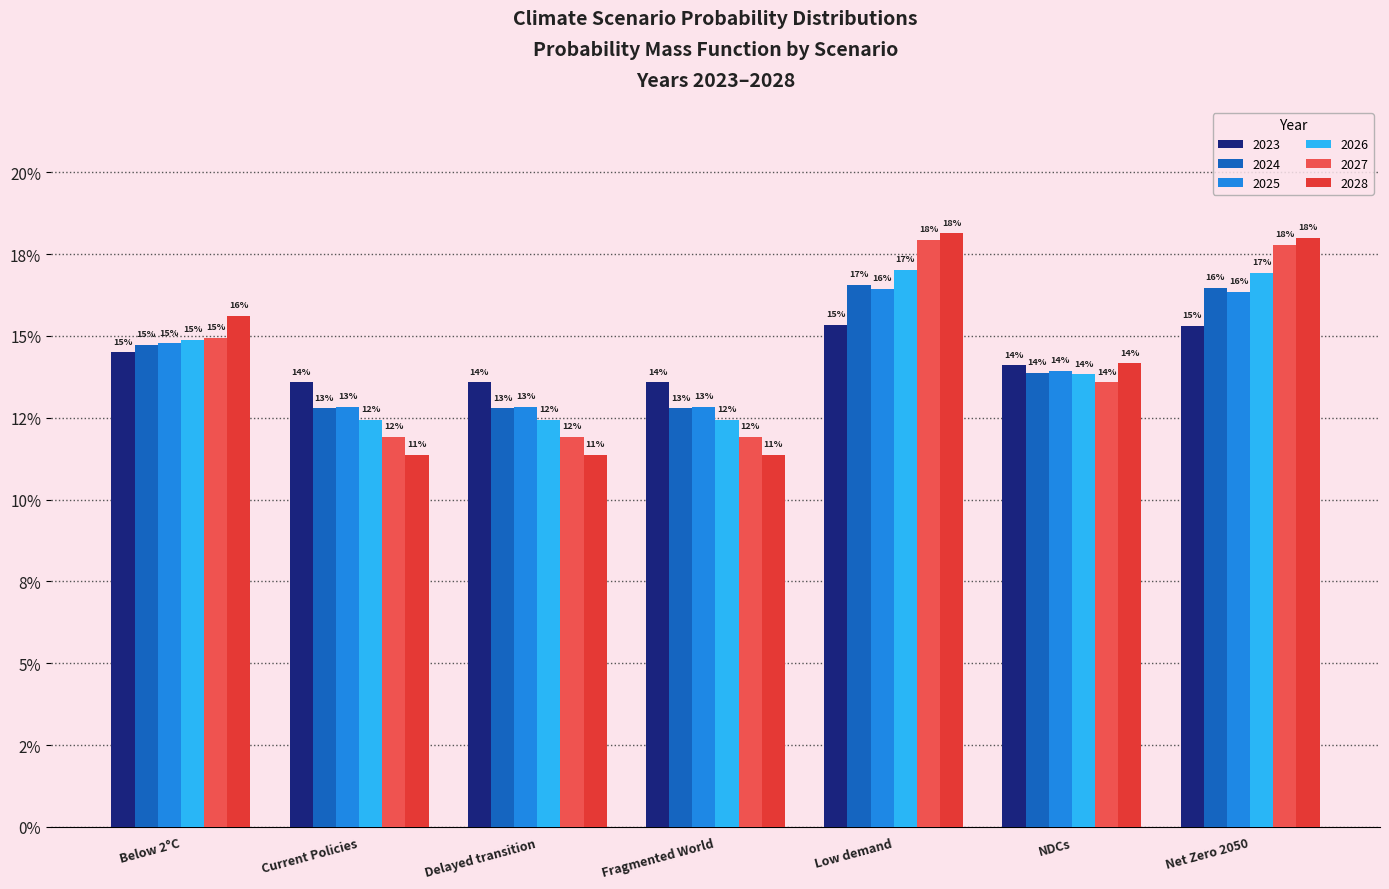

What is the label of the 7th bar from the left?

Net Zero 2050